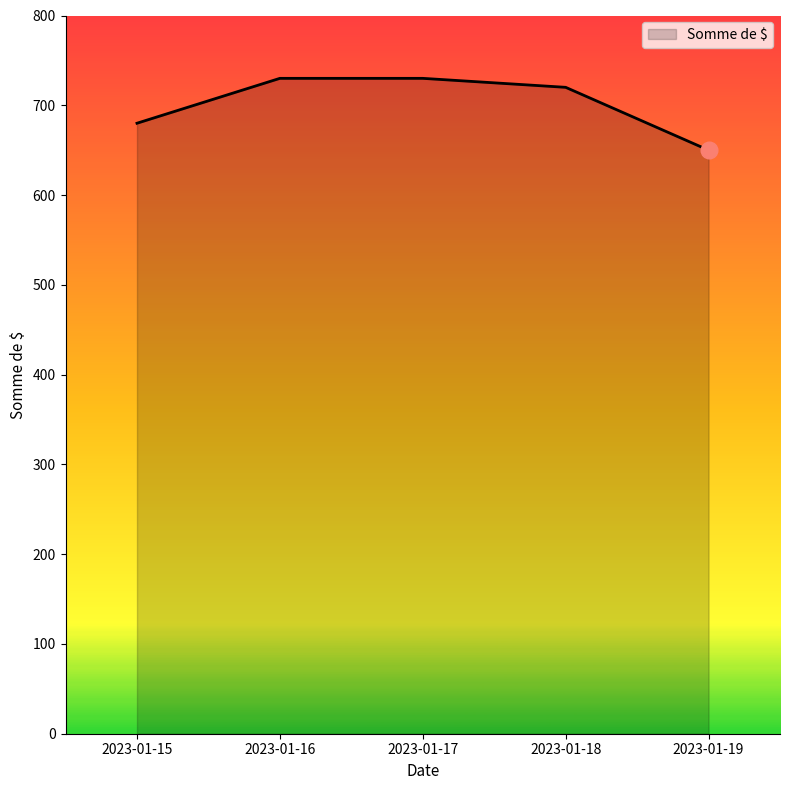

What is the minimum value shown in the chart?

650